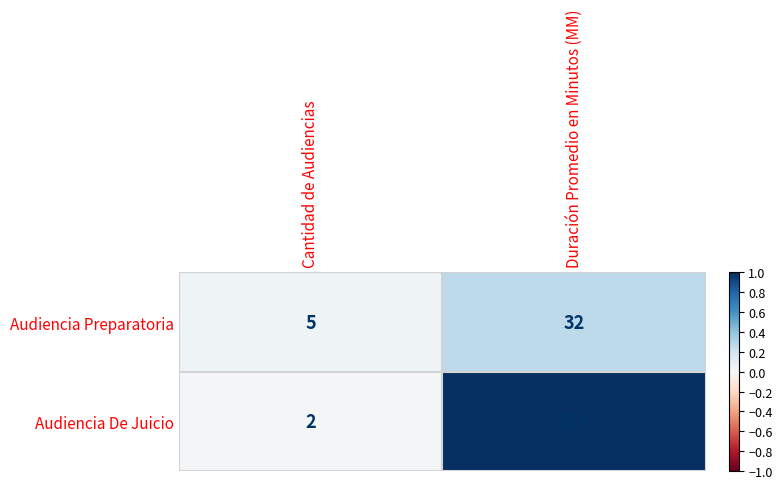

Is the value of Audiencia Preparatoria at Duración Promedio en Minutos (MM) greater than the value of Audiencia De Juicio at Cantidad de Audiencias?

Yes